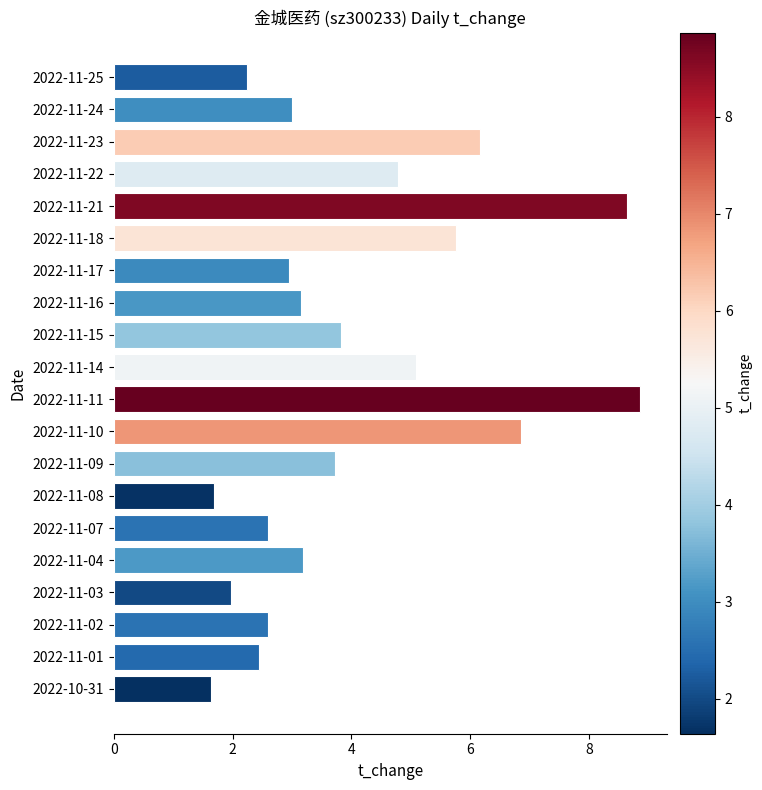

What position from the bottom is 2022-11-11?

10